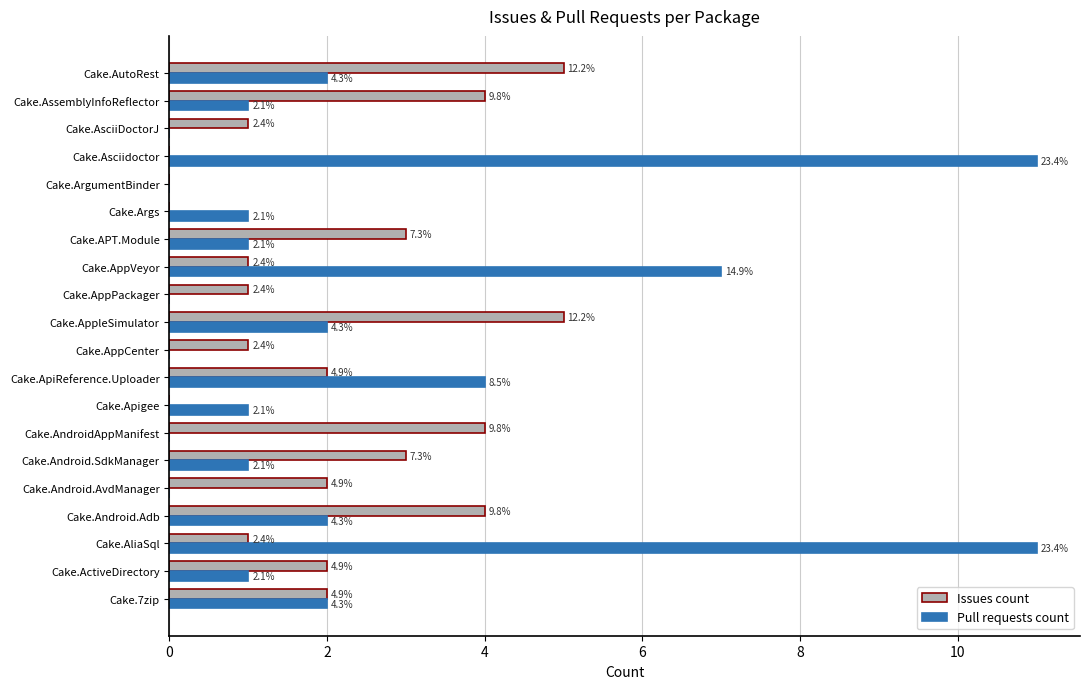

What are all the series names shown in the legend?

Issues count, Pull requests count